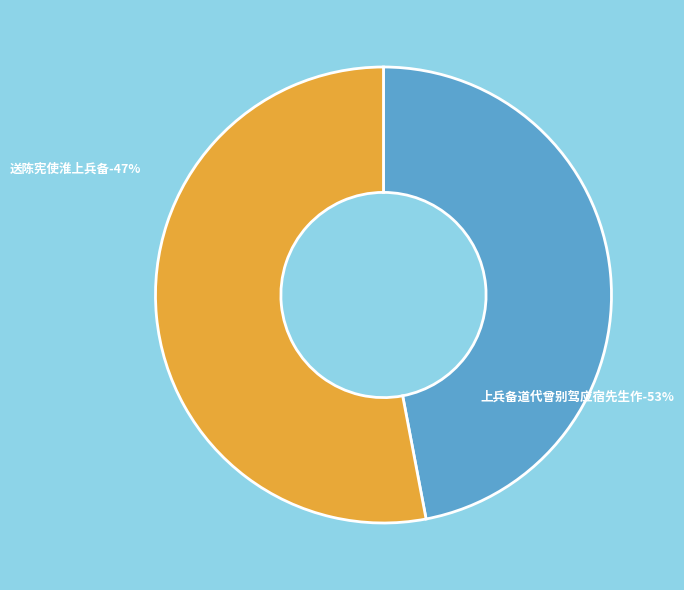

What percentage is the 送陈宪使淮上兵备 slice, to the nearest percent?

47%